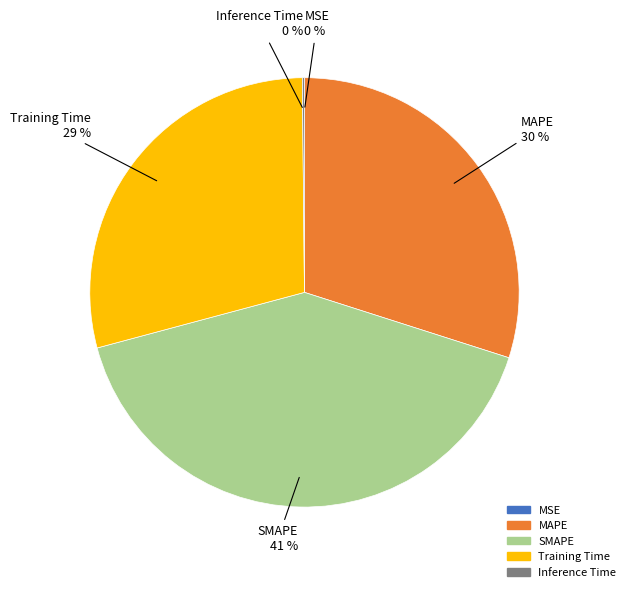

To the nearest percent, what portion does SMAPE represent?

41%